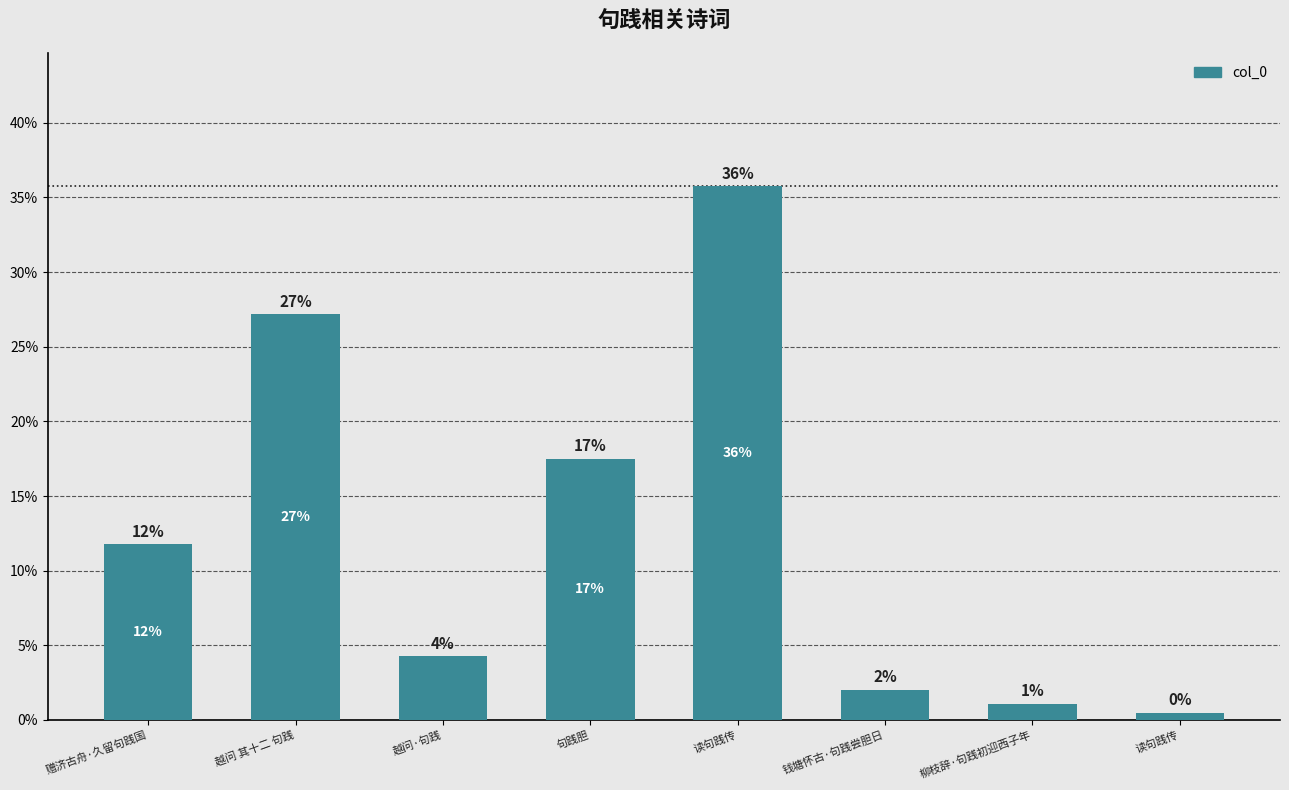

What is the sum of the values at 越问 其十二 句践 and 读句践传?

0.3